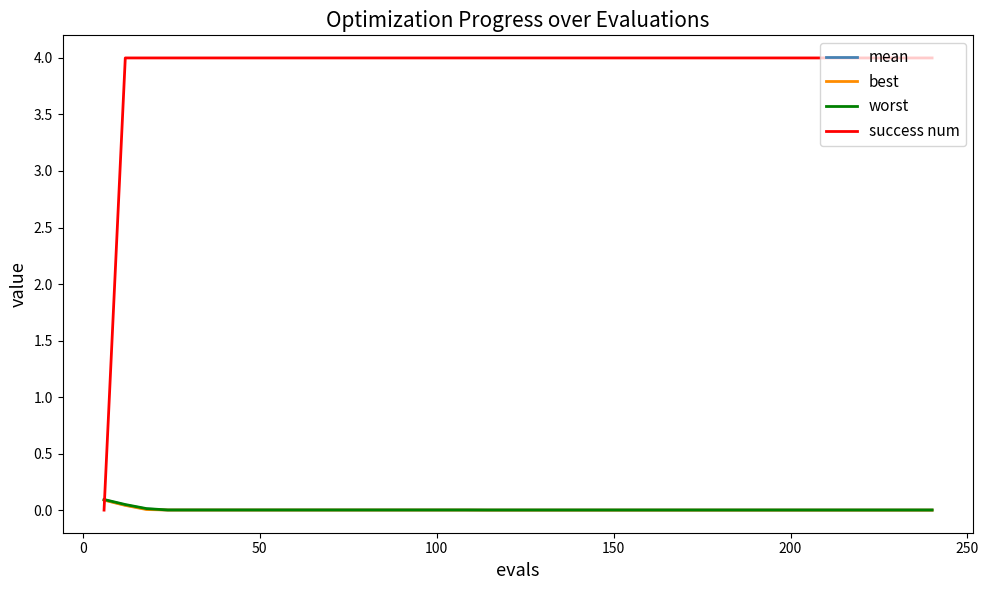

How many lines are shown in the chart?

4